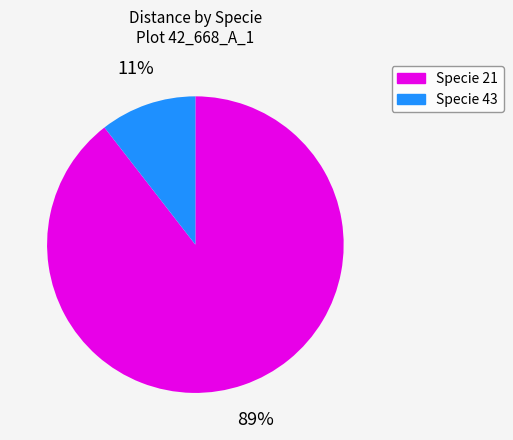

Is there any slice that represents more than half of the pie?

Yes